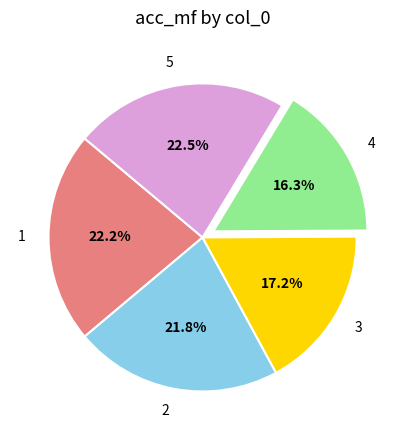

Combined, do 1 and 3 account for over 50%?

No